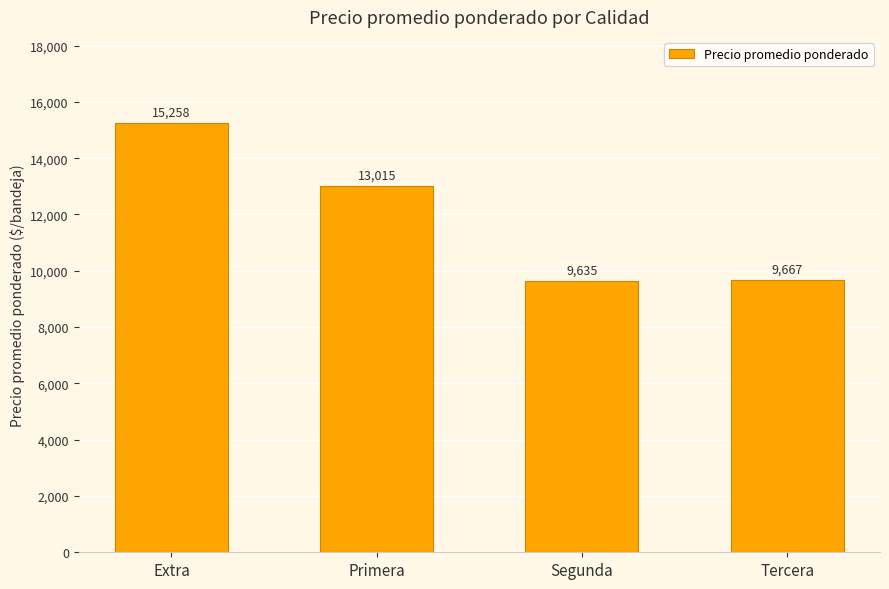

Are the bars grouped side by side (vs. stacked)?

No